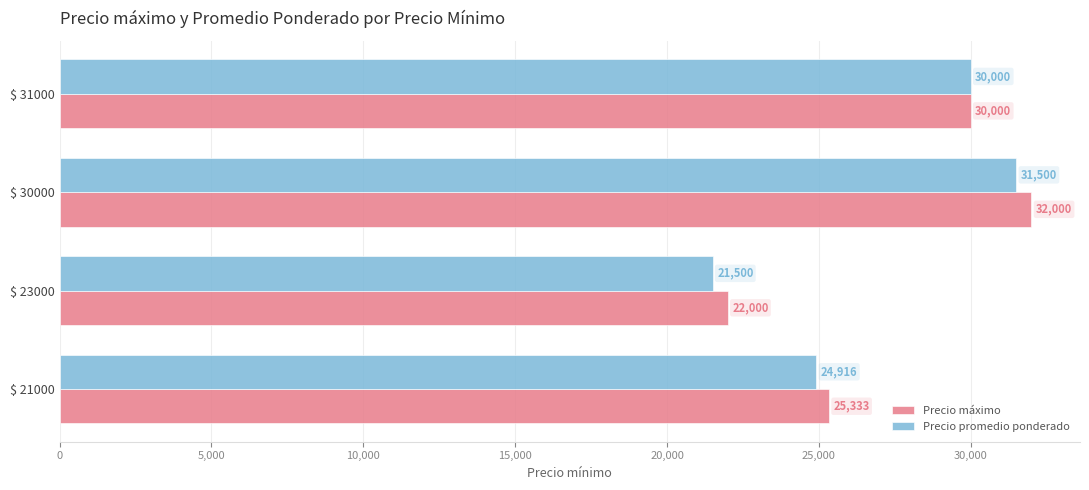

The value of Precio máximo at $ 31000 is 30000.0. True or false?

True